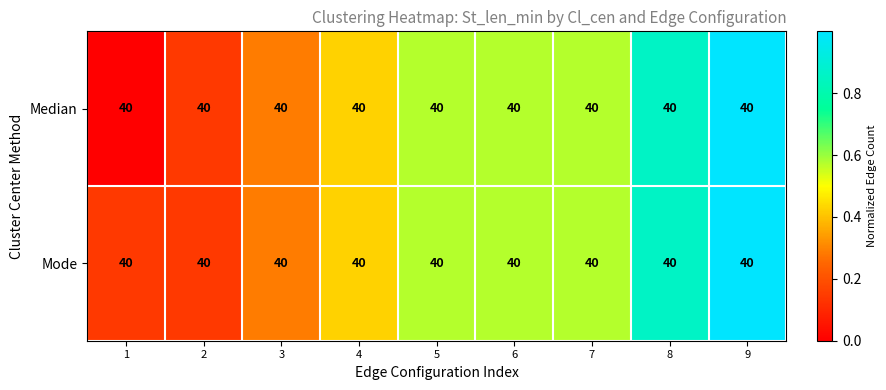

What is the total value across all series at 7?

1.1